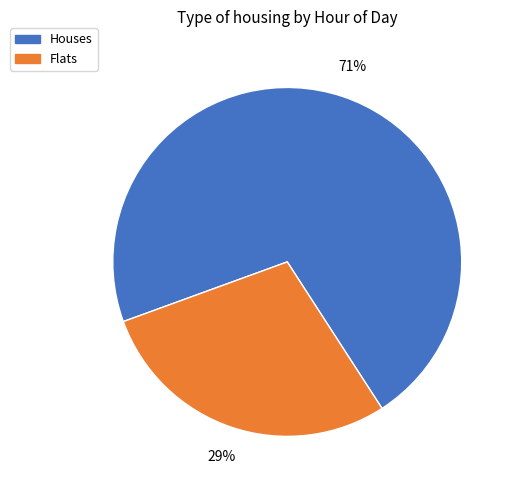

Is there a majority slice in this chart?

Yes